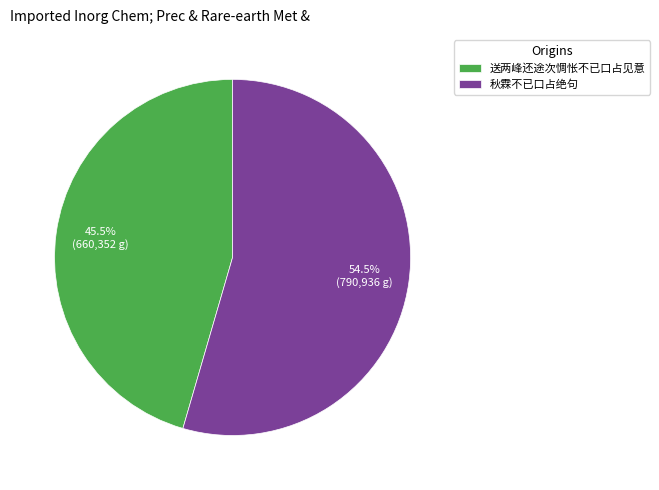

What is the total percentage of 秋霖不已口占绝句 and 送两峰还途次惆怅不已口占见意?

100.0%